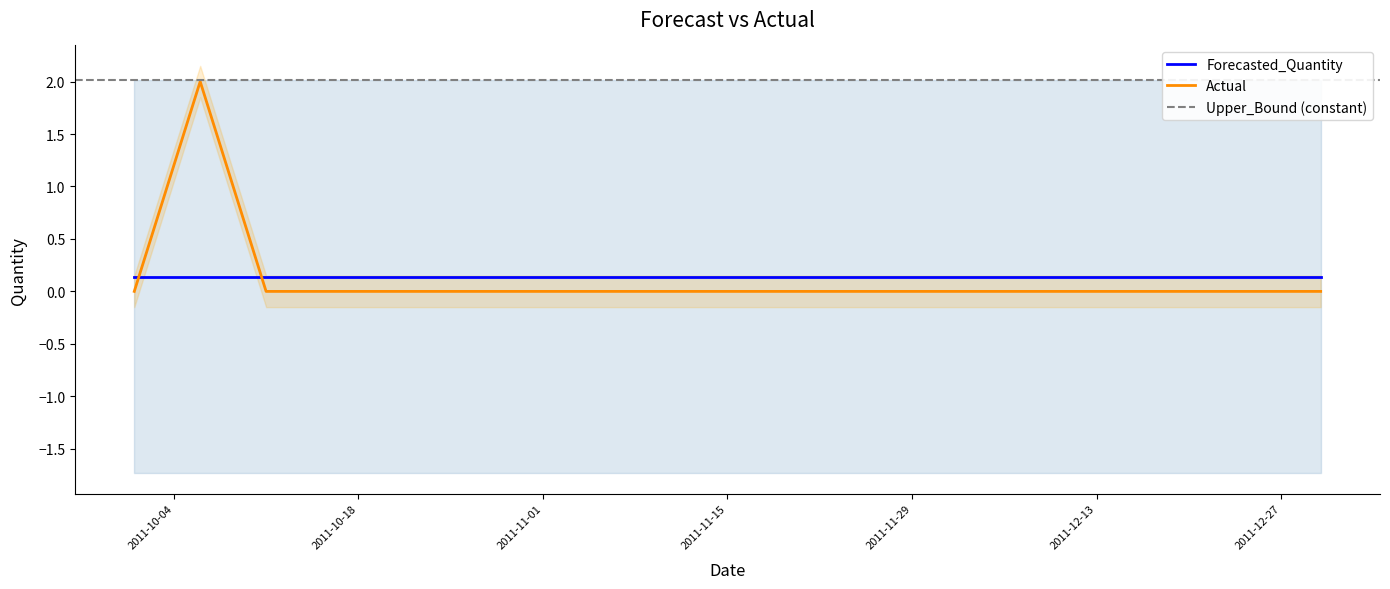

Reading left to right, transcribe all the data shown in this chart.

Actual: 0.0	2.0	0.0	0.0	0.0	0.0	0.0	0.0	0.0	0.0	0.0	0.0	0.0	0.0	0.0	0.0	0.0	0.0	0.0
Forecasted_Quantity: 0.1	0.1	0.1	0.1	0.1	0.1	0.1	0.1	0.1	0.1	0.1	0.1	0.1	0.1	0.1	0.1	0.1	0.1	0.1
Lower_Bound: -1.7	-1.7	-1.7	-1.7	-1.7	-1.7	-1.7	-1.7	-1.7	-1.7	-1.7	-1.7	-1.7	-1.7	-1.7	-1.7	-1.7	-1.7	-1.7
Upper_Bound: 2.0	2.0	2.0	2.0	2.0	2.0	2.0	2.0	2.0	2.0	2.0	2.0	2.0	2.0	2.0	2.0	2.0	2.0	2.0